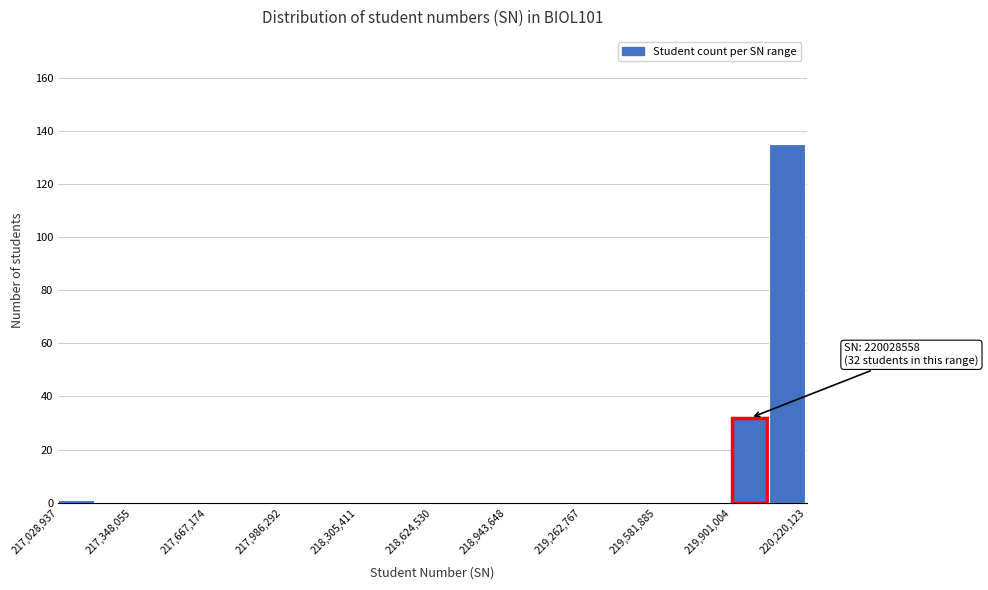

Read against the x-axis, roughly where is the centre of the tallest bar?

220150000